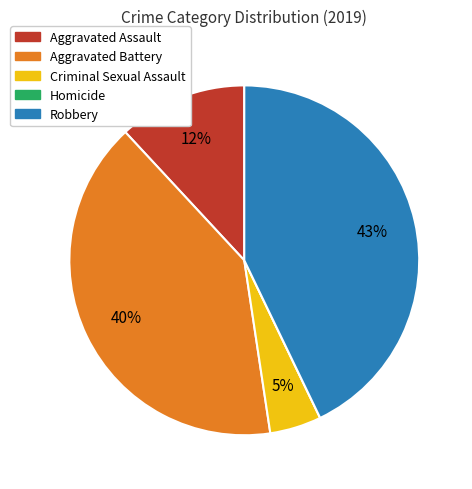

True or false: Robbery accounts for 43% of the total.

True